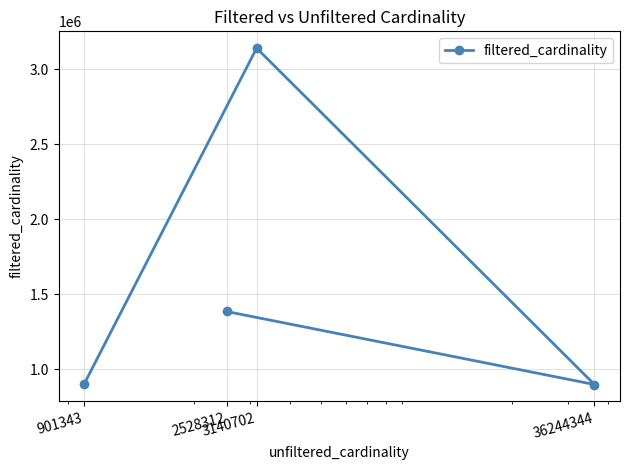

The chart shows a value of 897652 at 36244344. True or false?

True